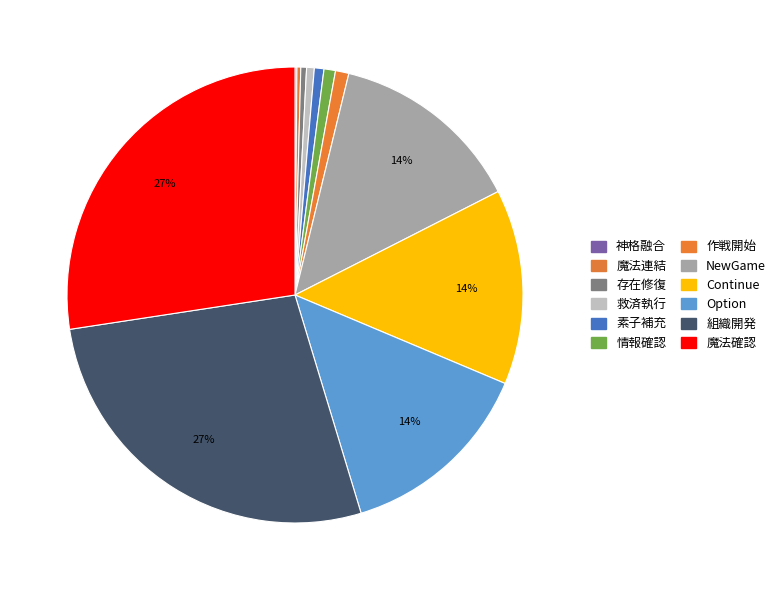

Count the number of slices in the pie.

12